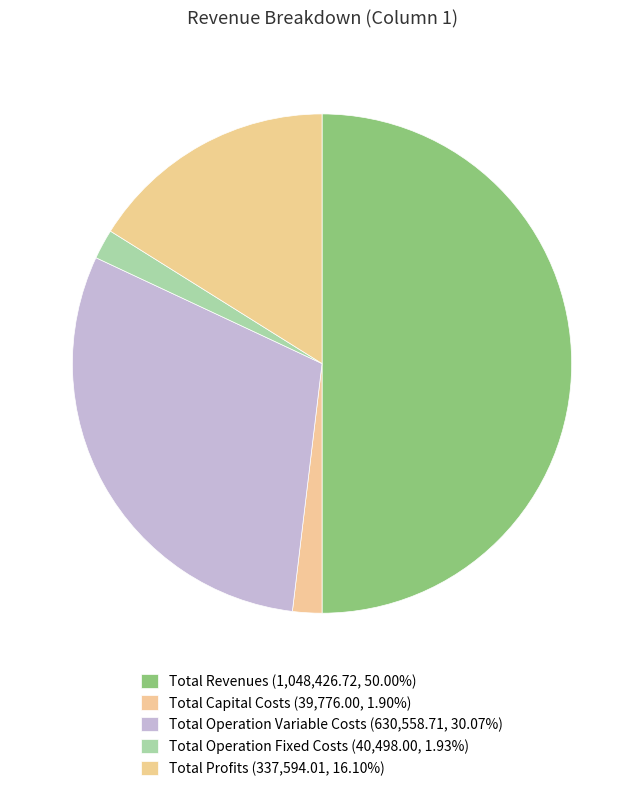

Which has a higher value, Total Operation Fixed Costs or Total Operation Variable Costs?

Total Operation Variable Costs